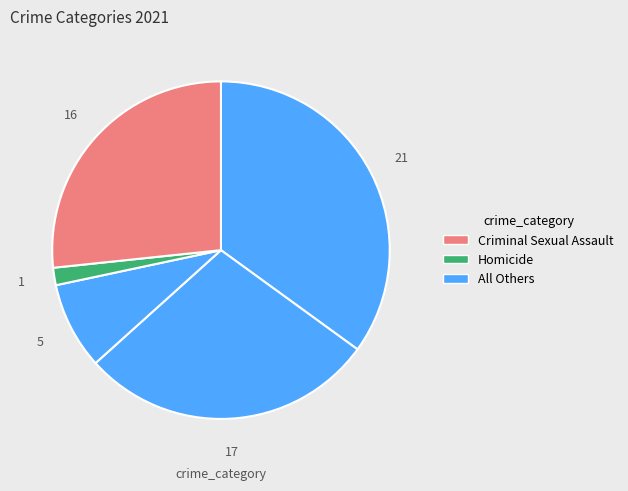

How many segments does this pie chart have?

5